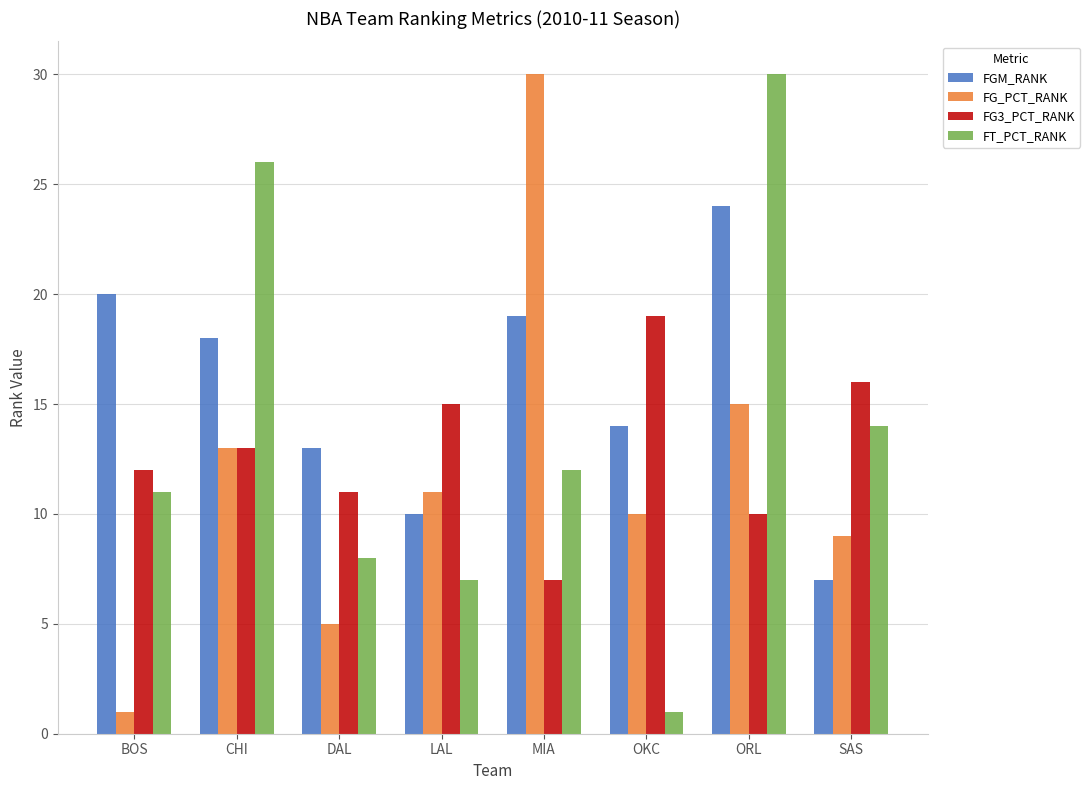

At which label does FG_PCT_RANK reach its minimum?

BOS